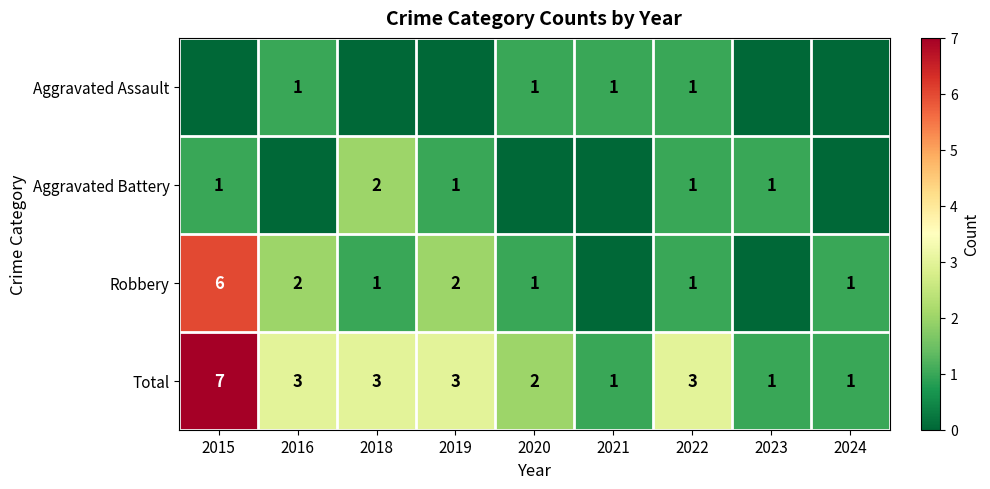

Is it true that Aggravated Assault equals 2 at 2016?

False